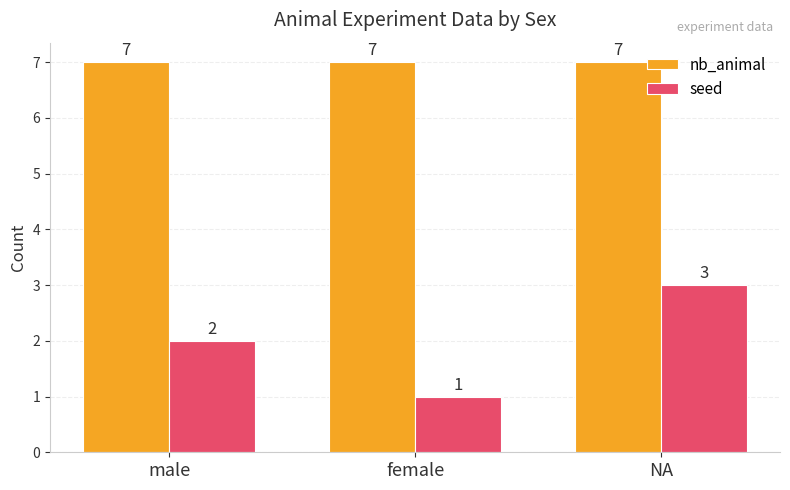

What are all the series names shown in the legend?

nb_animal, seed